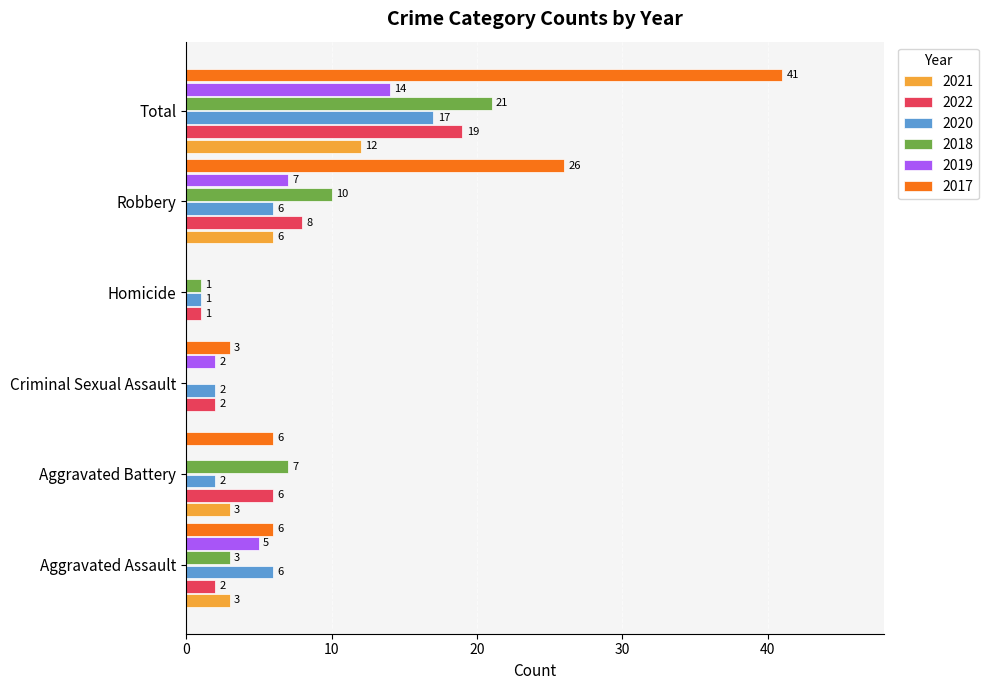

True or false: 2018 has a value of 3 at Aggravated Assault.

True